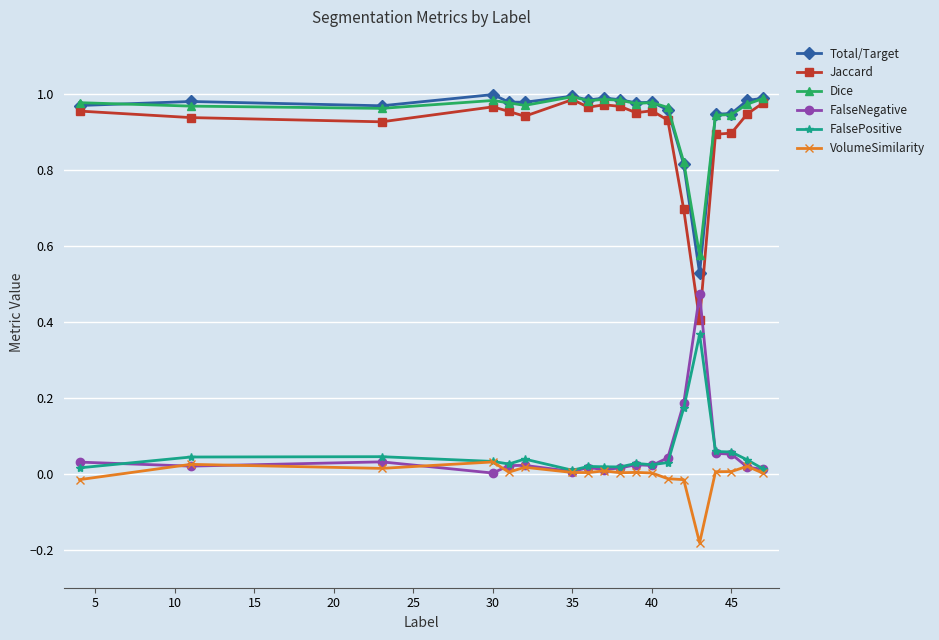

Does the chart display data point markers on the line(s)?

Yes